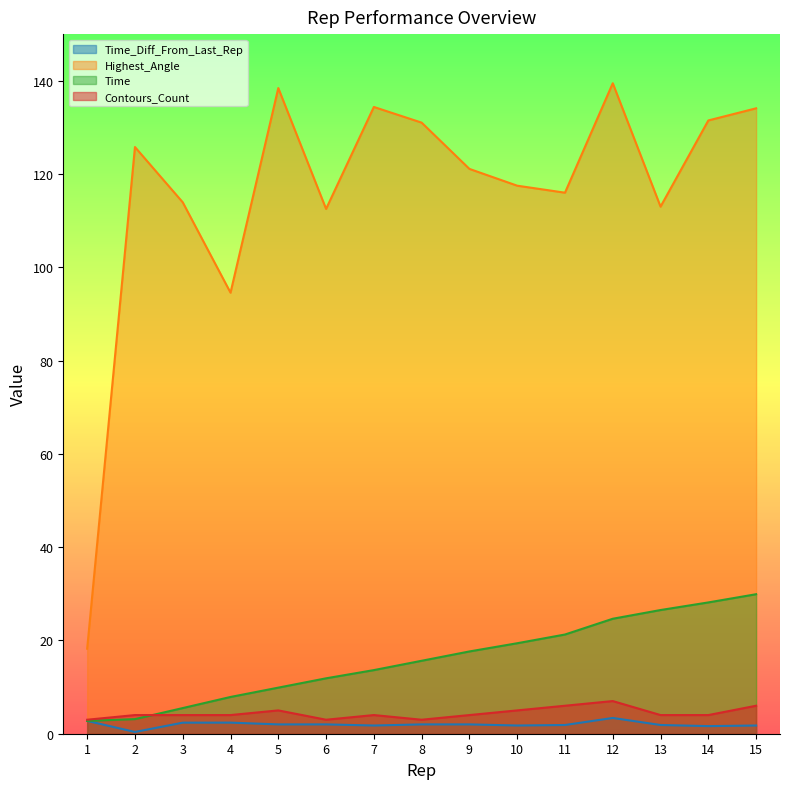

Where is the first local minimum for Highest_Angle?

4